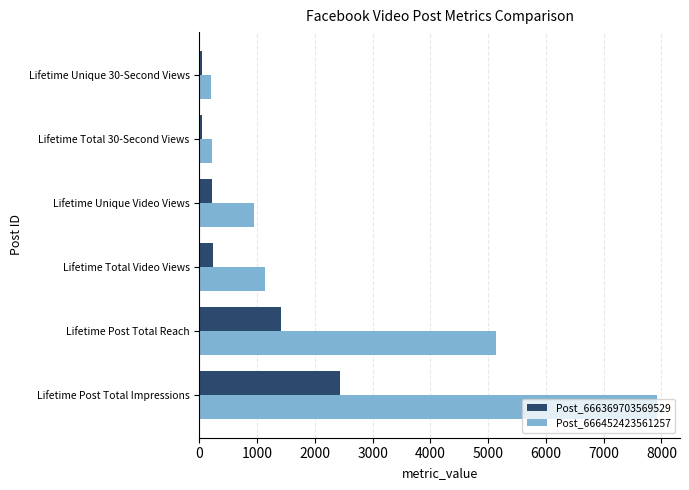

Which series has the widest spread of values?

Post_666452423561257